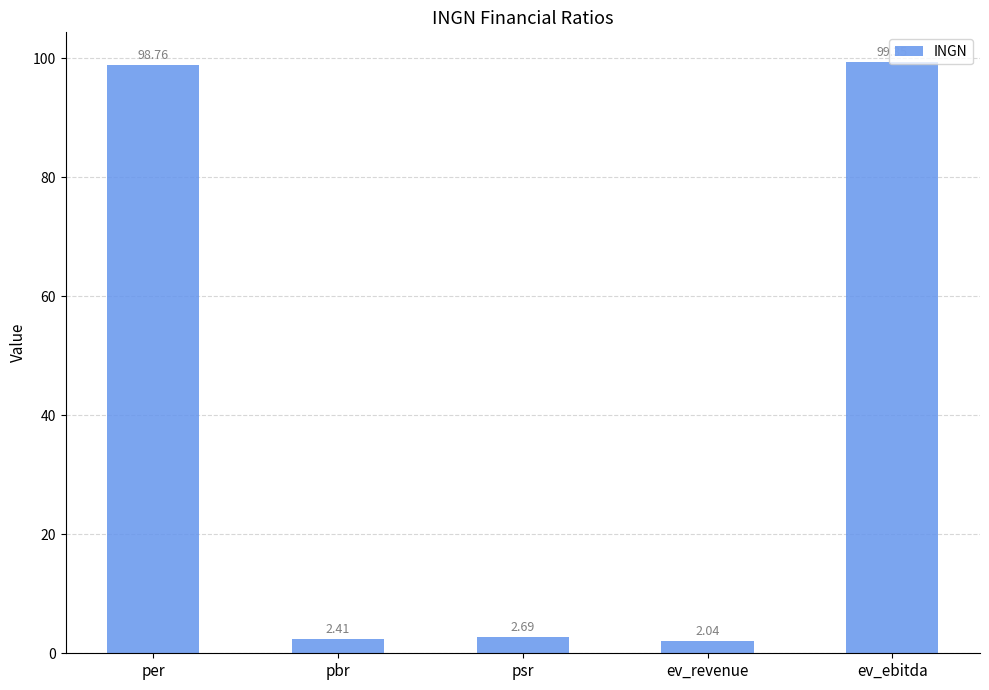

What is the label of the 5th bar from the left?

ev_ebitda